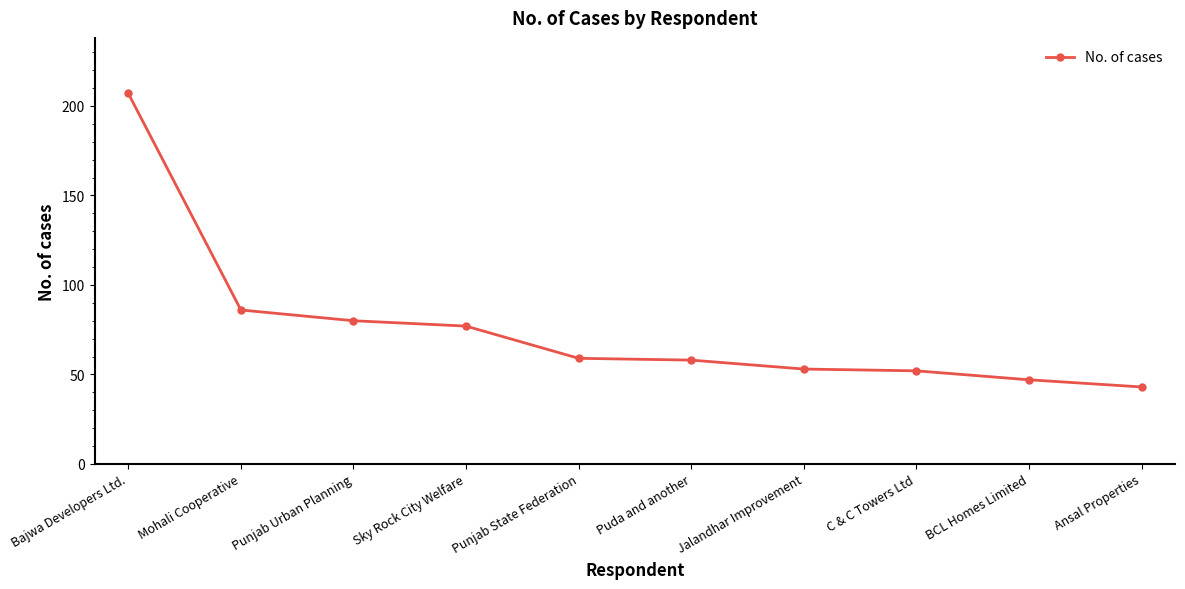

What position from the left is C & C Towers Ltd?

8